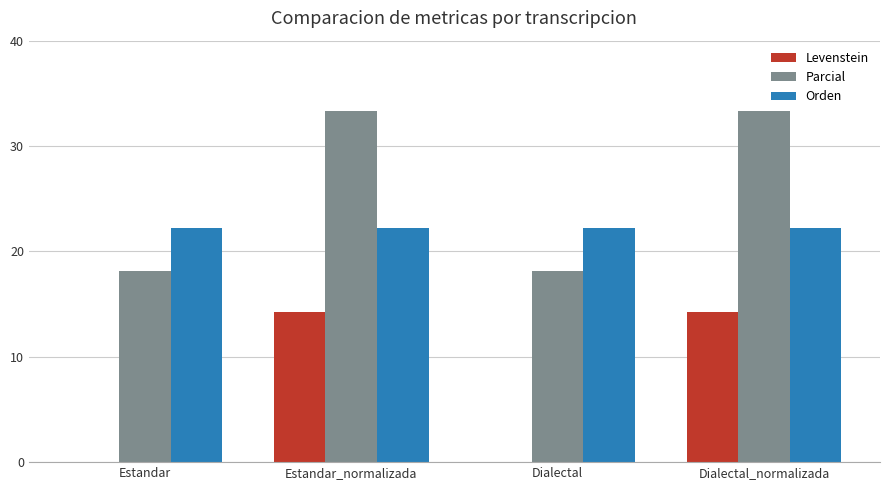

Is the value of Orden at Estandar_normalizada greater than the value of Parcial at Dialectal_normalizada?

No